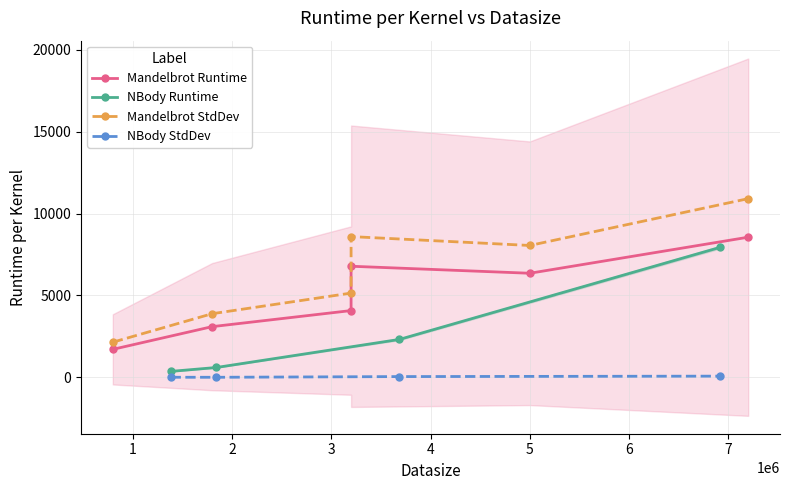

True or false: the data shows 232 at mandelbrot_x.

False